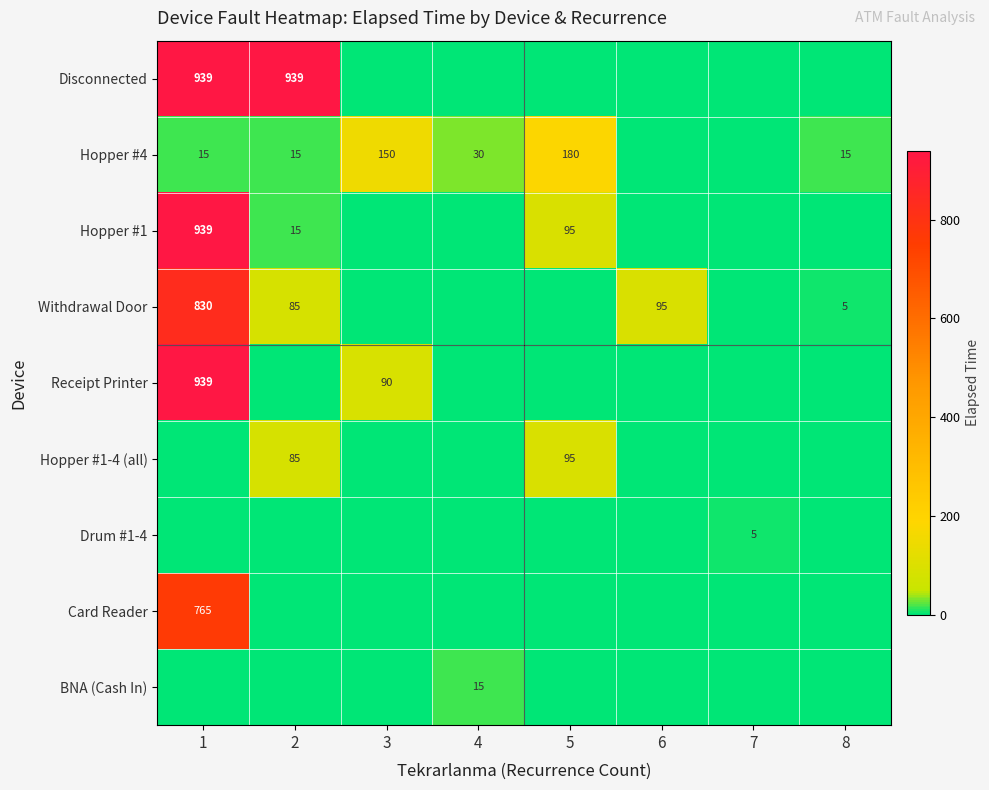

True or false: Hopper #1-4 (all) has a value of 95 at 5.

True